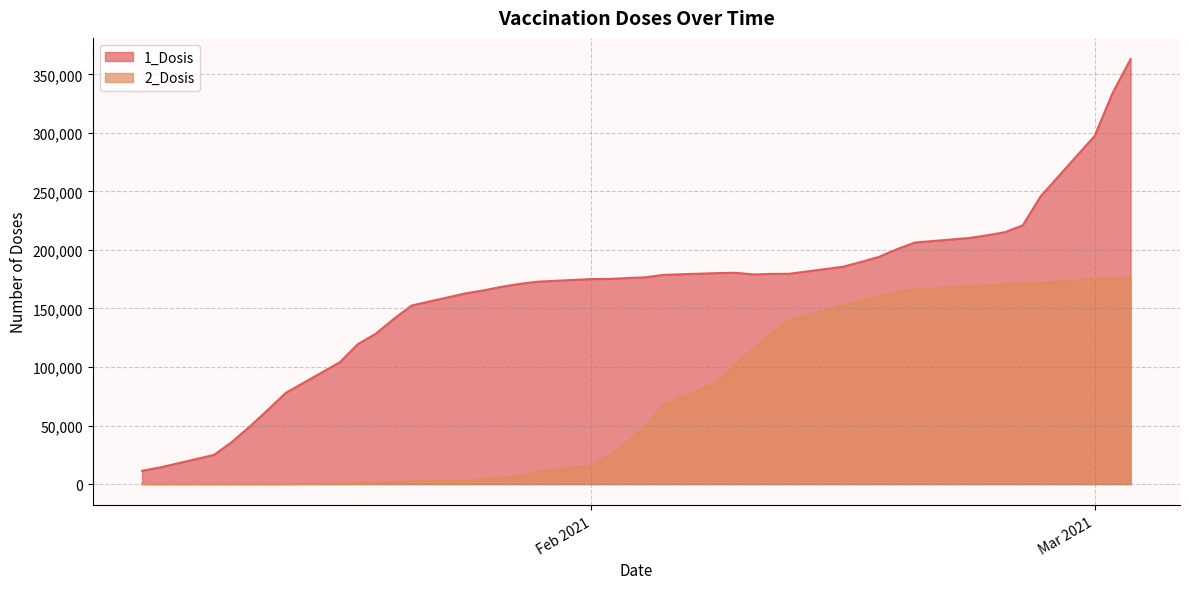

Reading left to right, extract all data points from this chart.

1_Dosis: 11337	14152	24897	35949	49228	63385	77921	104014	119449	128382	141027	152515	162880	165428	168483	170985	172863	175106	175183	175955	176604	178669	180186	180486	179080	179477	179591	185637	189726	194056	200616	206300	210142	212415	215103	221007	245846	297394	334032	362973
2_Dosis: 0	0	0	0	0	0	0	476	719	812	1738	2263	2634	4073	5611	6987	10595	15837	24312	35902	49470	67334	86645	102204	115535	128570	139553	152696	156682	160202	163768	166475	168697	169765	170589	171359	171781	175205	175666	176399